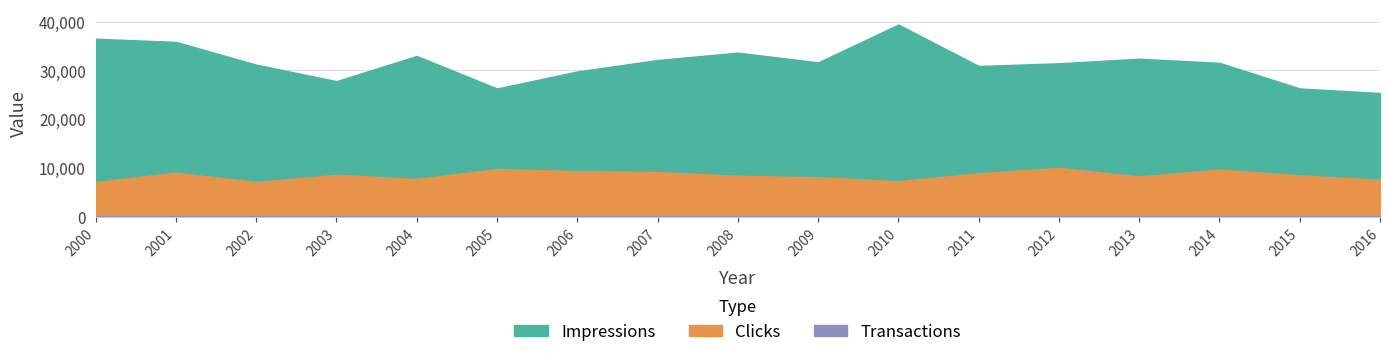

True or false: Transactions and Clicks intersect in this chart.

False